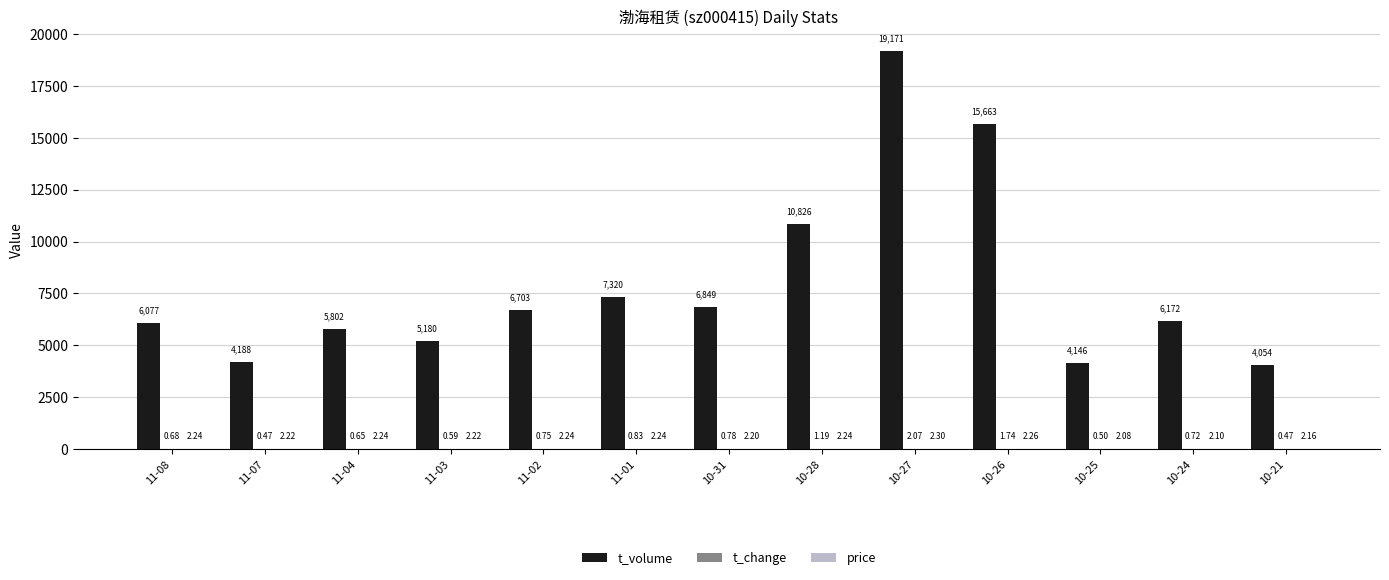

How many groups of bars are there?

13